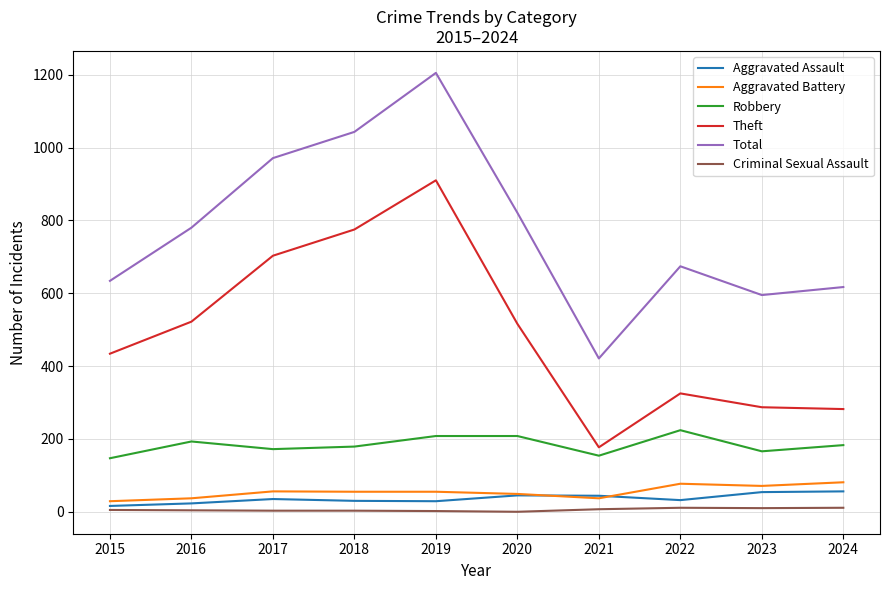

Which series changed the most between 2015 and 2016?

Total